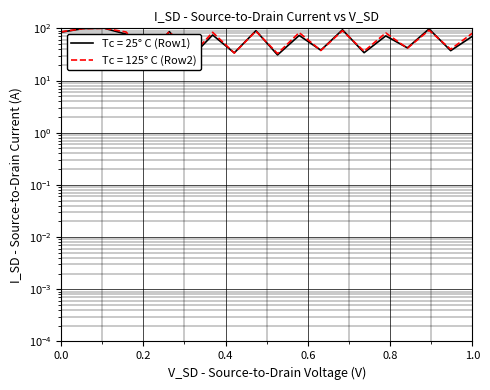

How many data points in Tc = 125° C (Row2) are less than 82?

10